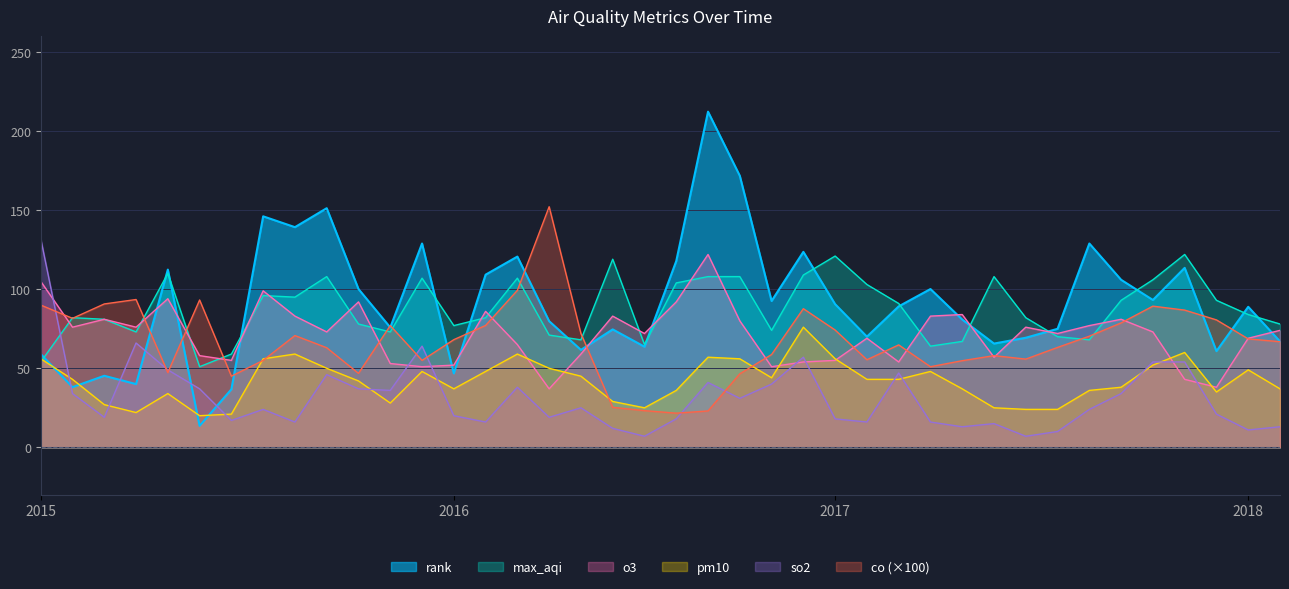

Where does the max_aqi series first go above 84?

2015-04